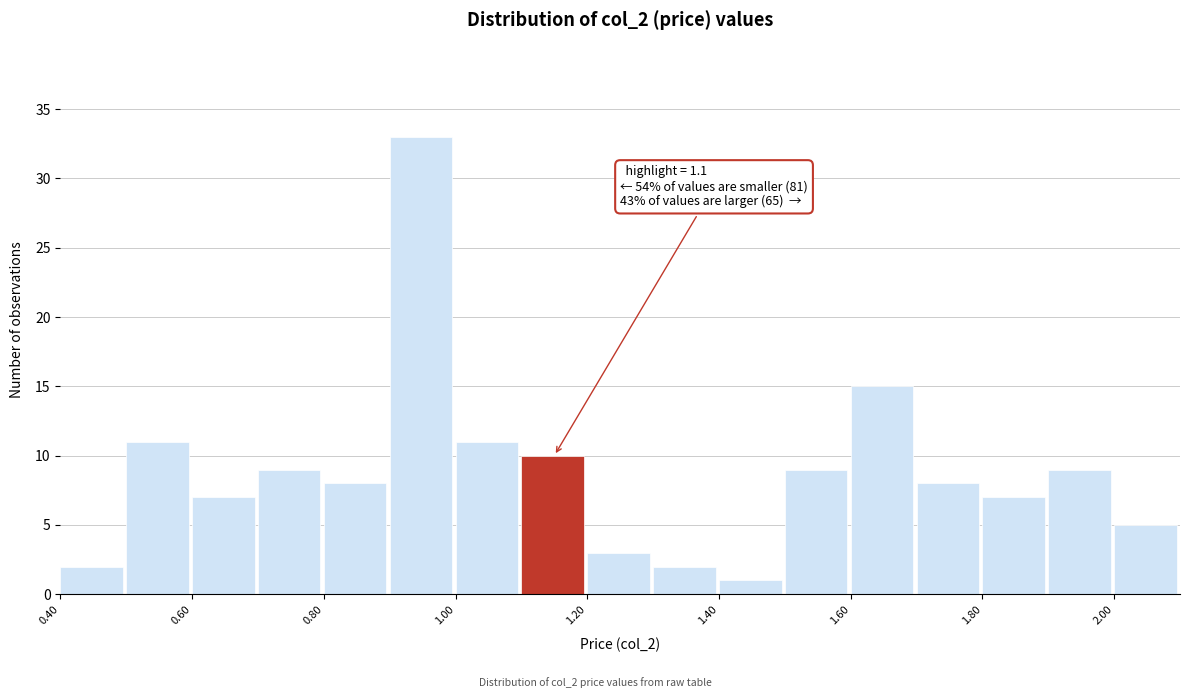

Over which range of the x-axis is the bar tallest?

0.9 to 1.0